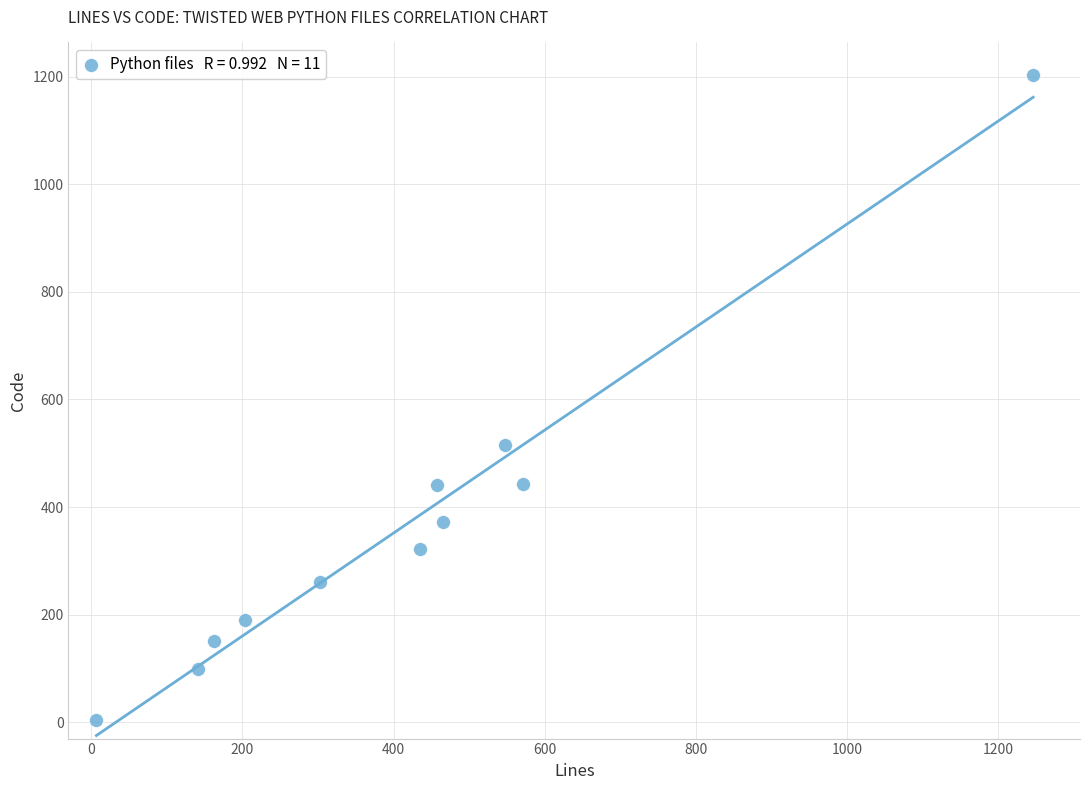

What is the average Y value?

364